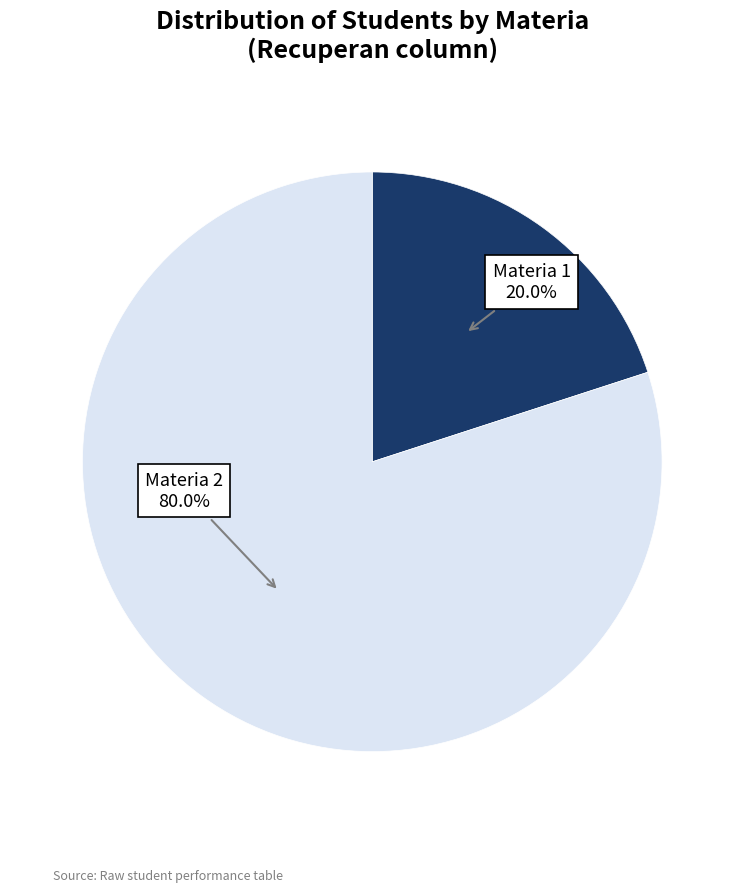

To the nearest percent, what is the difference between the largest and smallest slice percentages?

60%